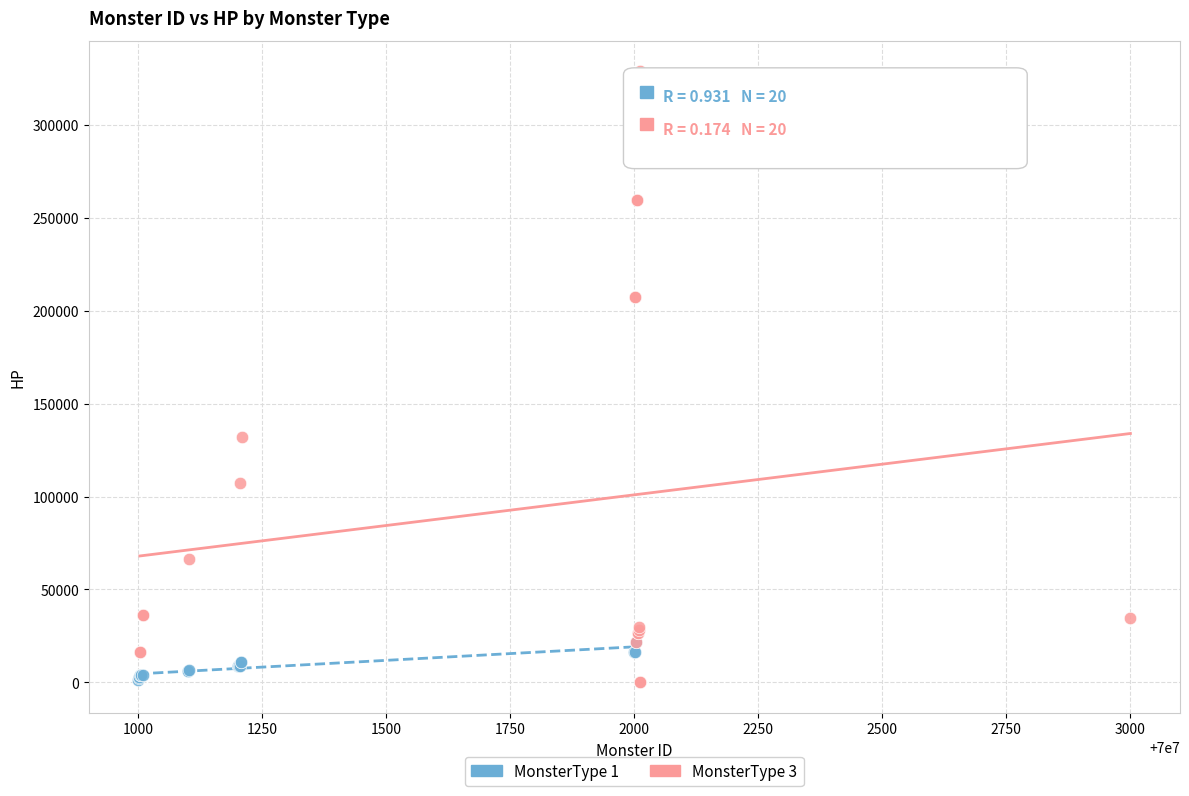

Which series has the widest spread of Y values?

MonsterType 3